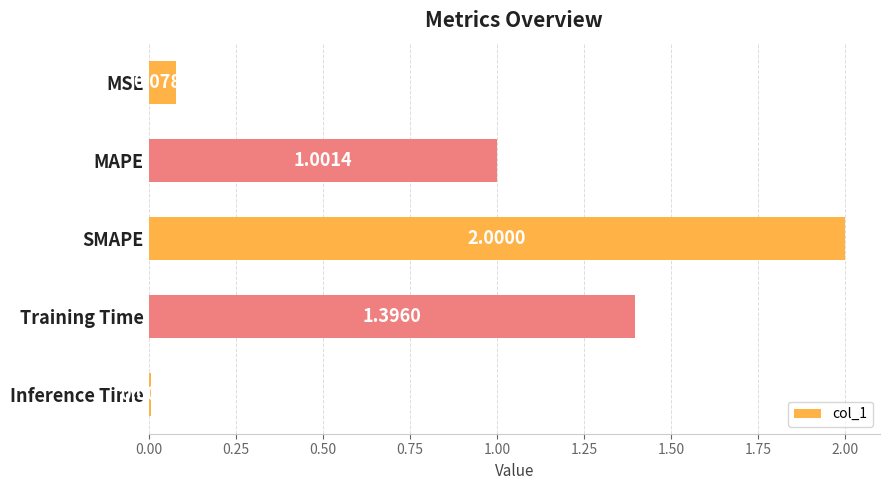

List the labels in order of value, smallest first.

Inference Time, MSE, MAPE, Training Time, SMAPE